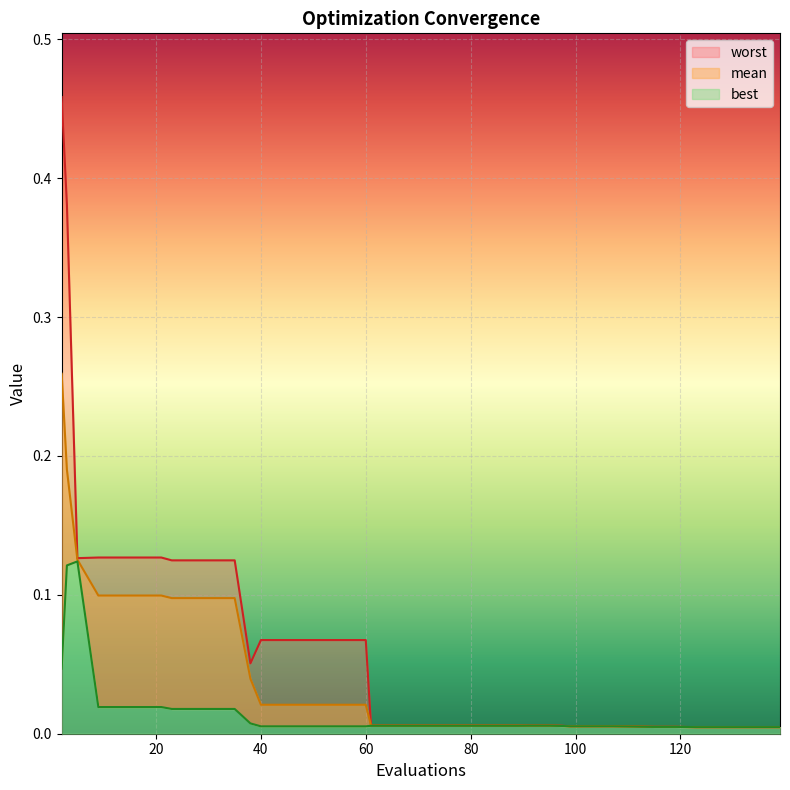

Is the value of worst at 77 greater than the value of best at 135?

Yes